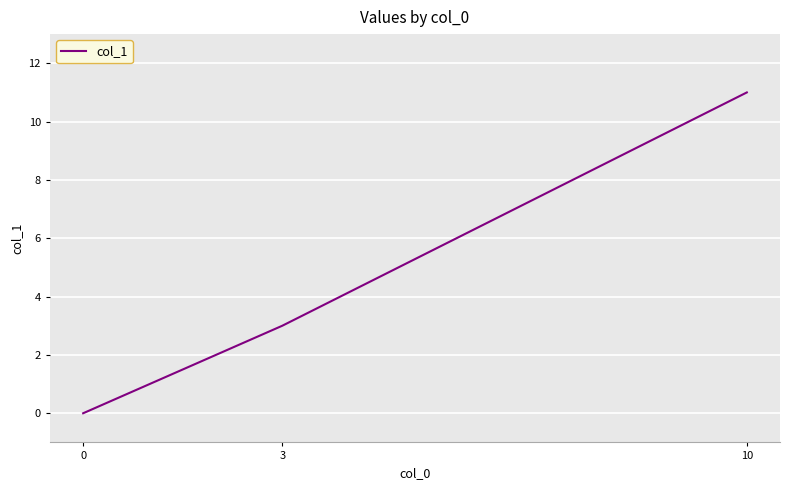

What is the change in value from 0 to 3?

+3